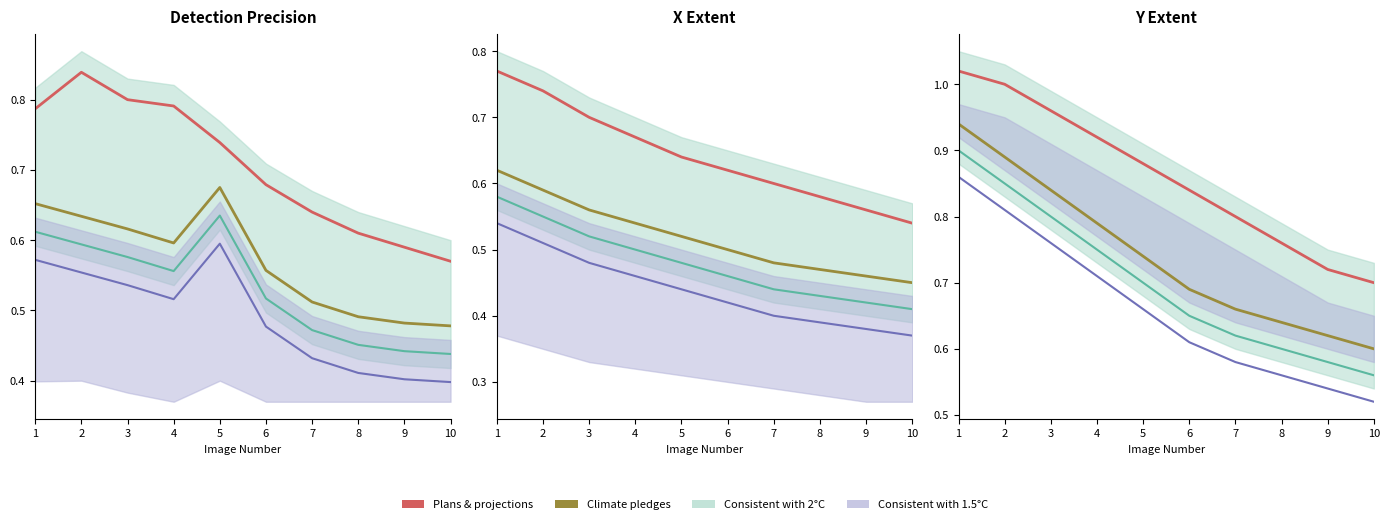

True or false: Climate pledges and Production (1.5°C center) cross at least once.

False